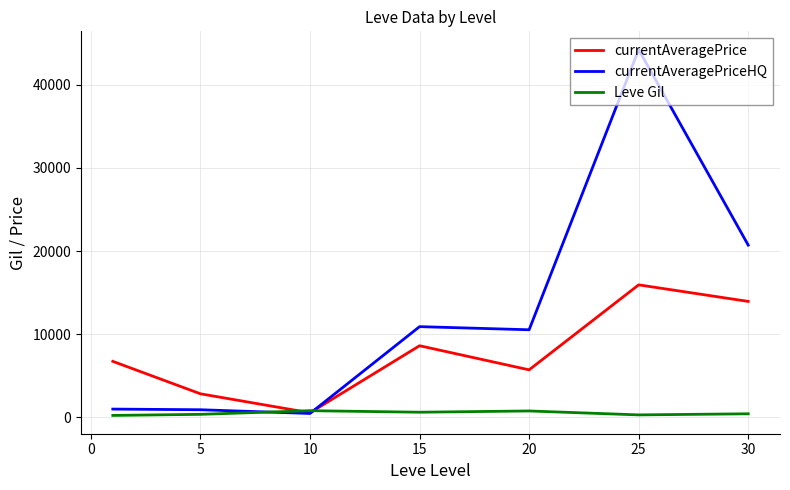

What is the difference between the maximum and minimum values in the Leve Gil series?

570.8